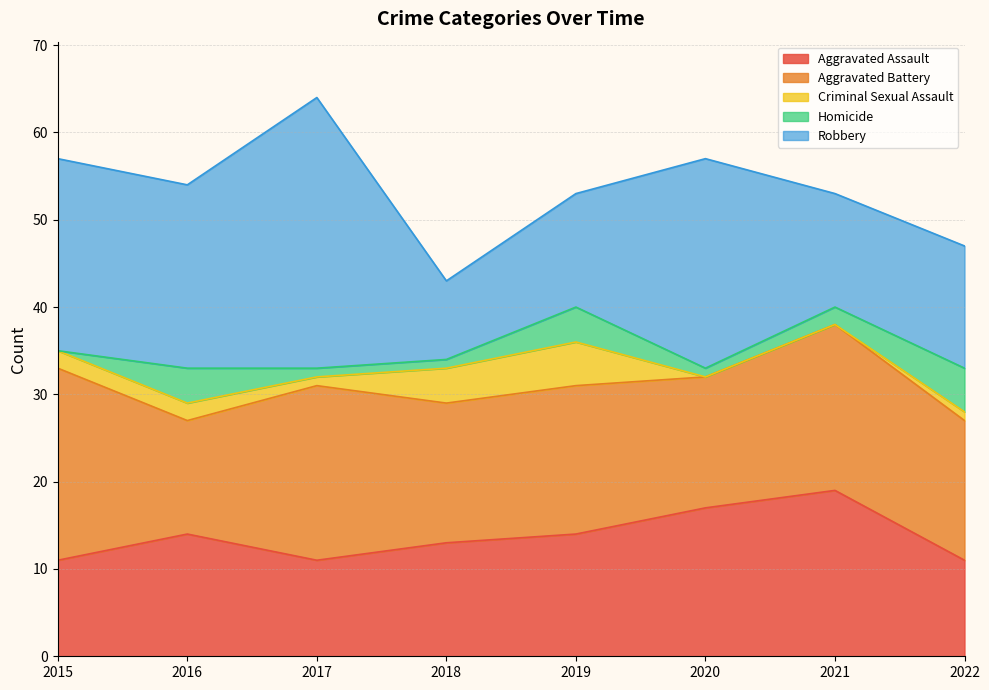

At which label does Homicide first exceed 2?

2016